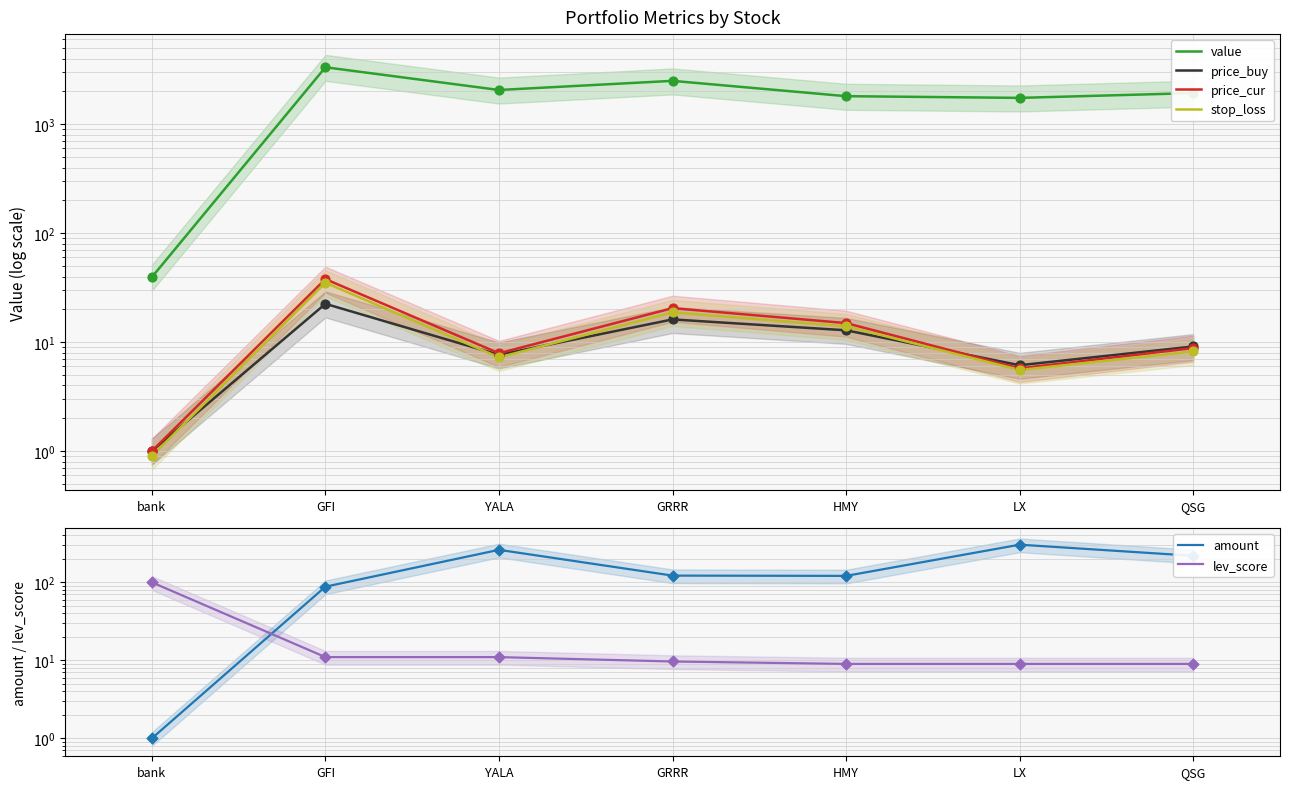

Which series contains the highest Y value?

value